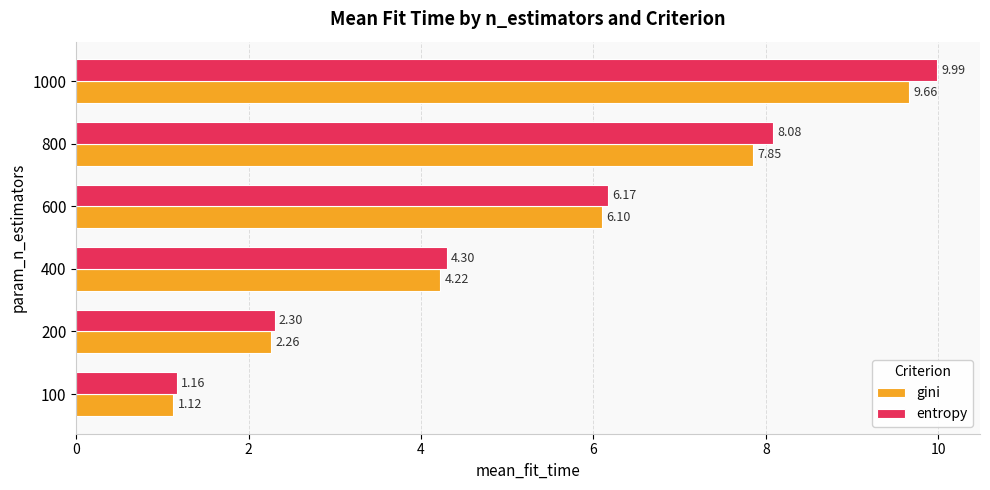

Which series changed the most between 400 and 800?

entropy